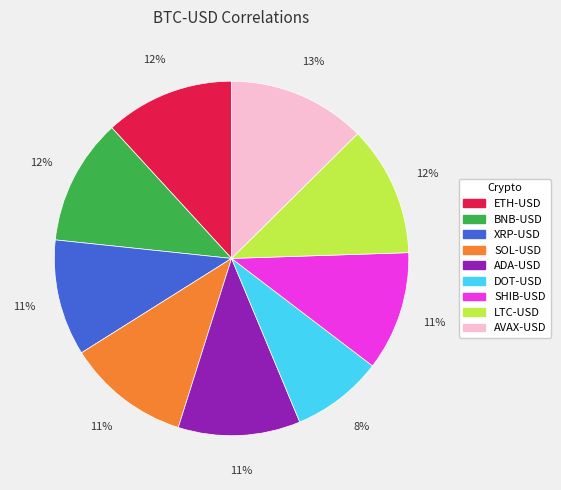

How many segments does this pie chart have?

9